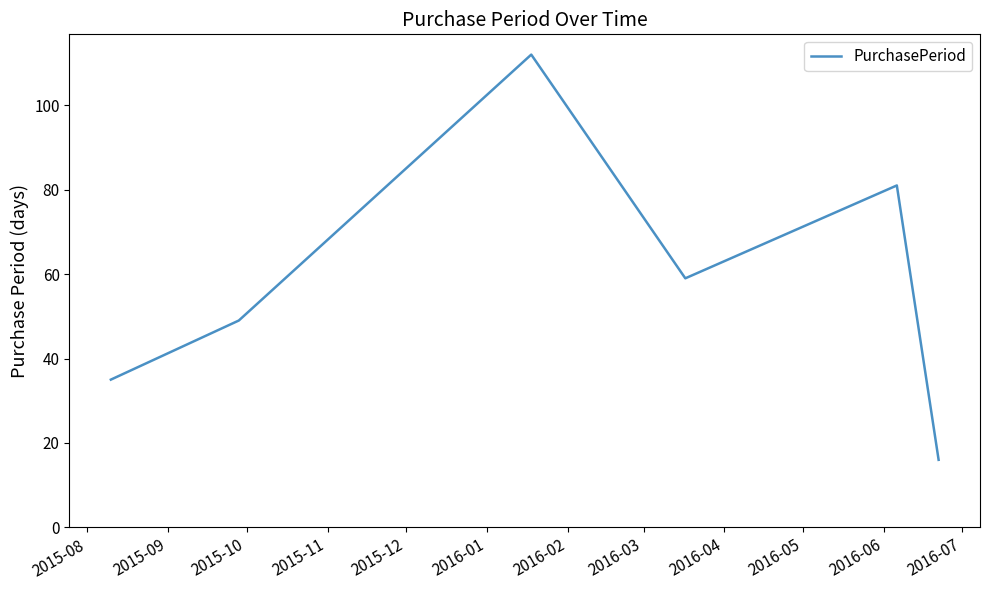

True or false: there are more than 2 points higher than both neighbors.

False